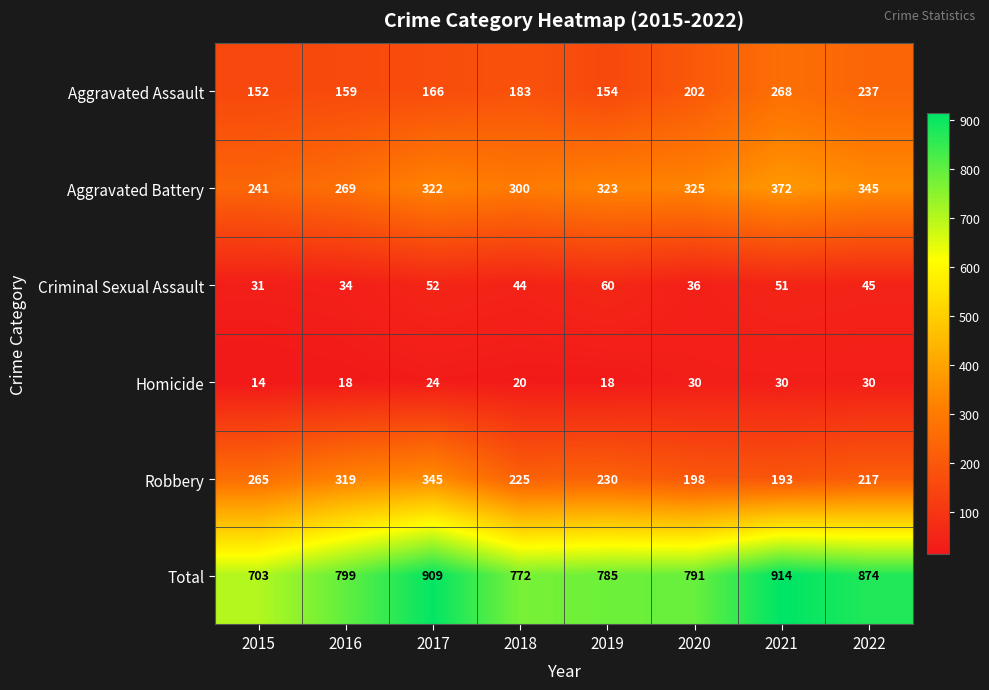

Which series changed the most between 2018 and 2019?

Aggravated Assault